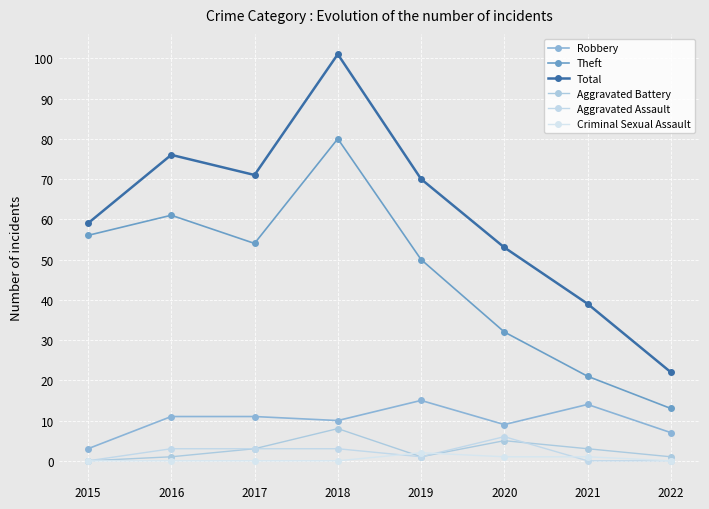

At which category is the sum across all series the highest?

2018